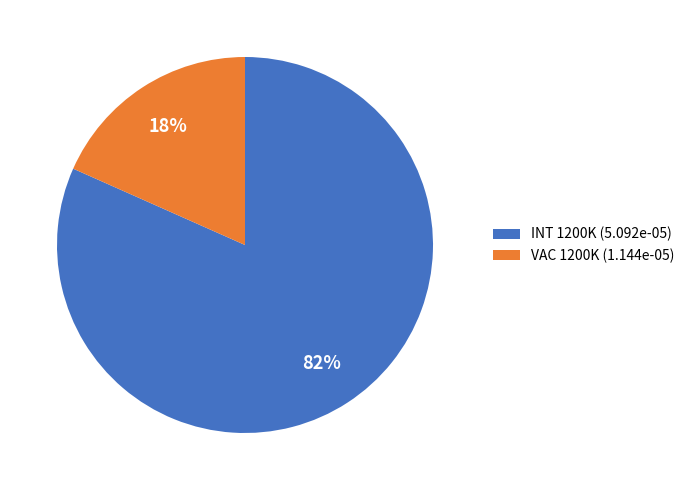

To the nearest percent, what is the average slice percentage?

50%